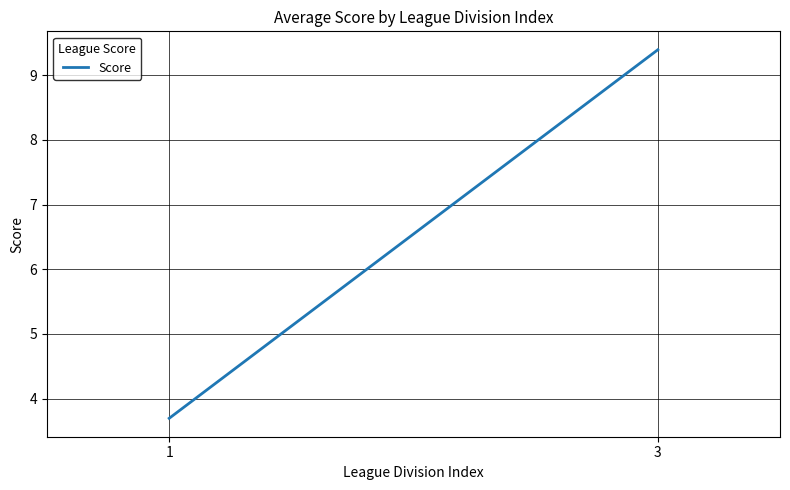

What is the difference between the values at 3 and 1?

5.7